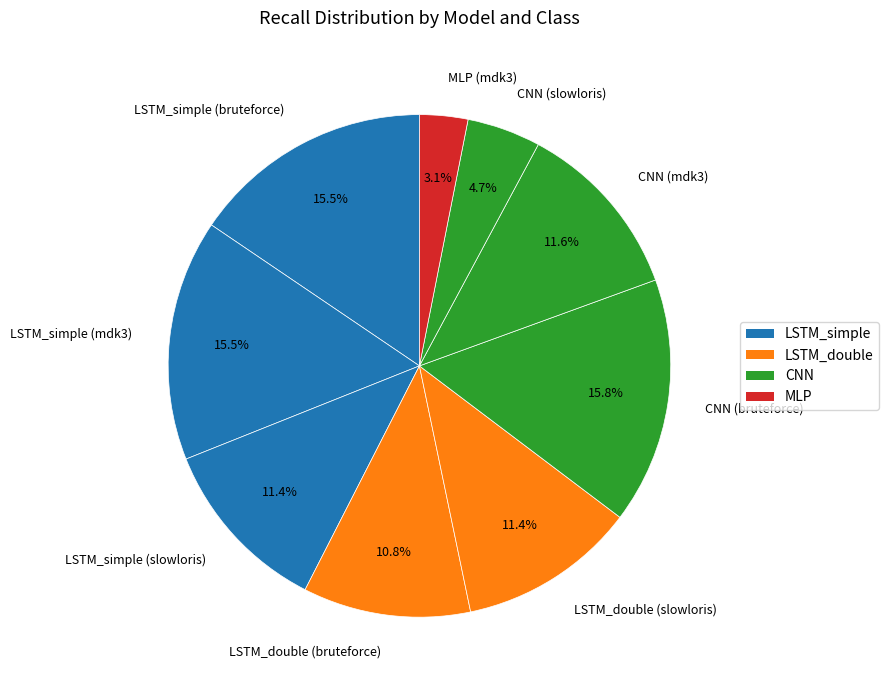

Does any single category account for the majority?

No